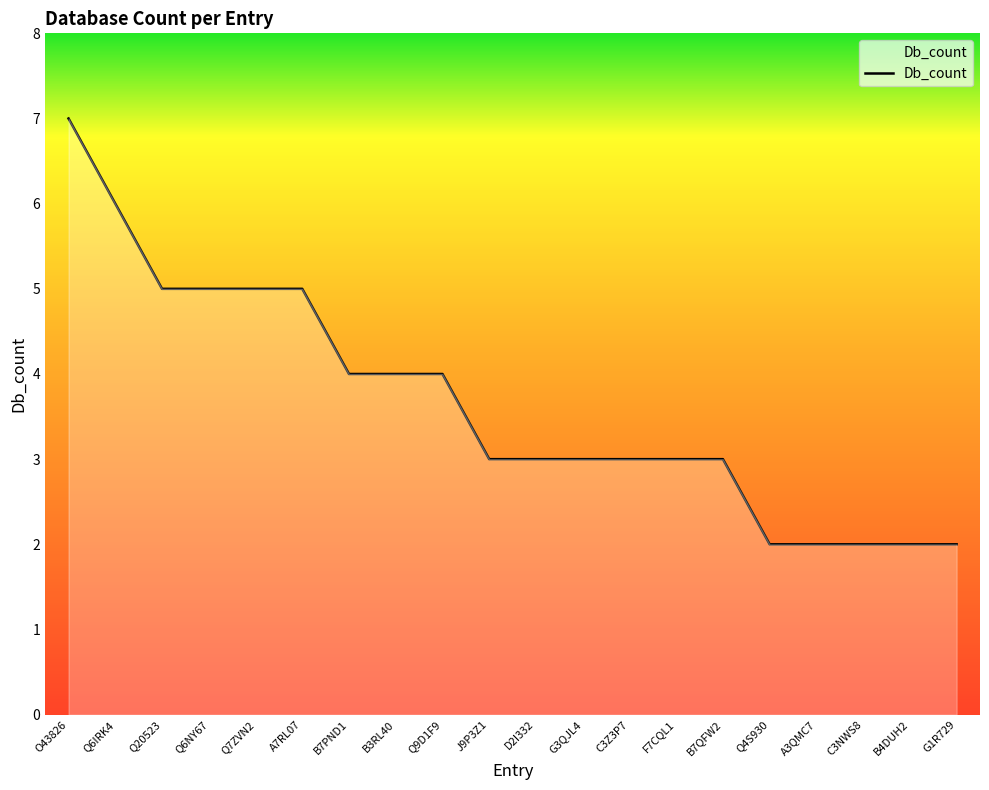

The chart shows a value of 8 at Q6IRK4. True or false?

False